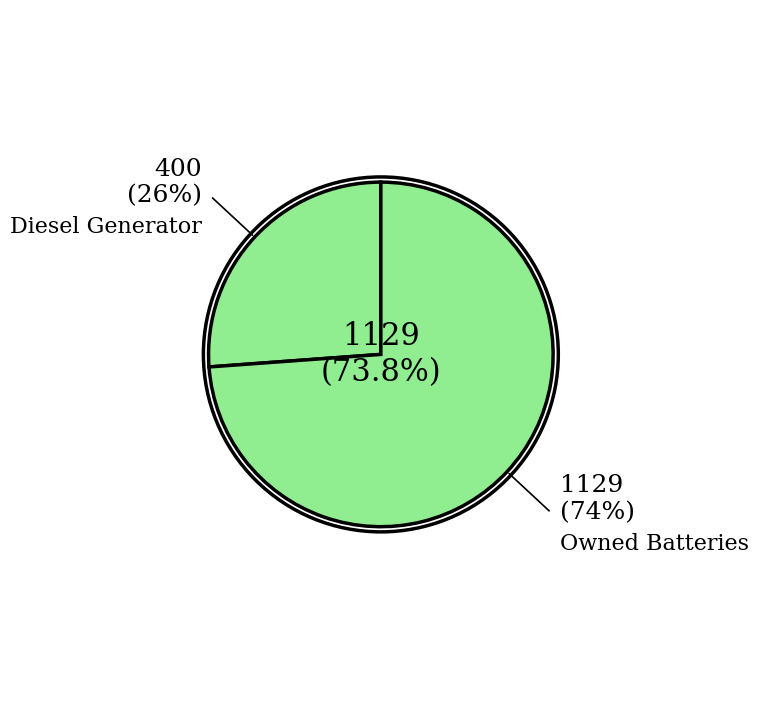

How many segments does this pie chart have?

2